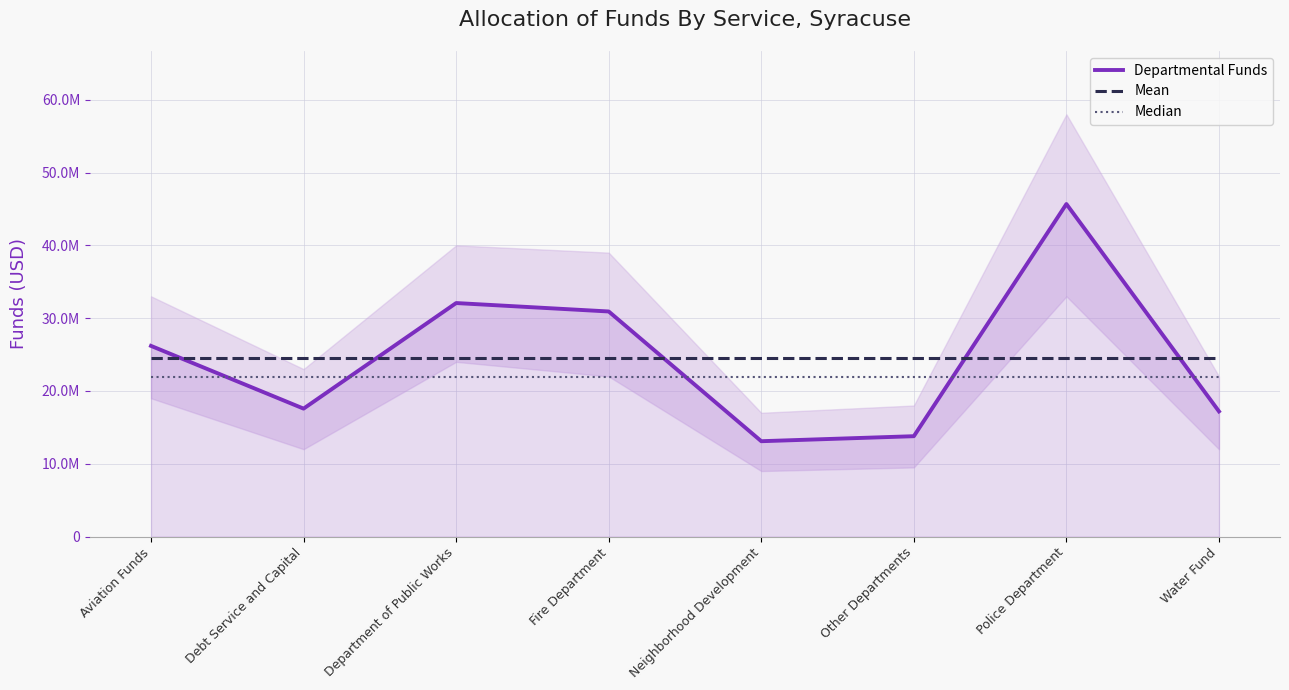

What is the approximate value of Median at Aviation Funds?

21881979.0